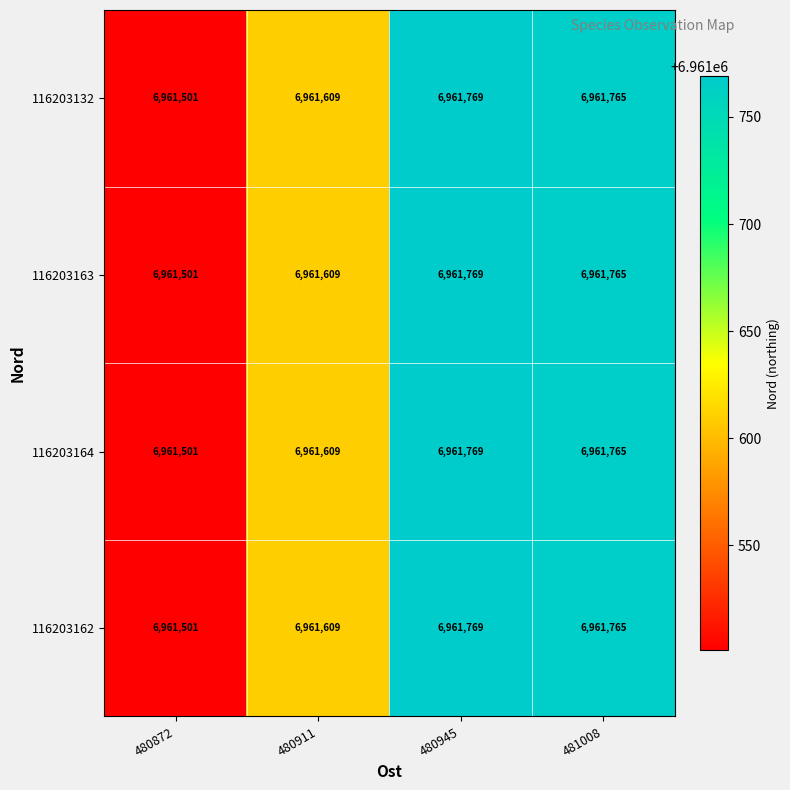

True or false: 116203162 has a value of 4697641 at 480911.

False